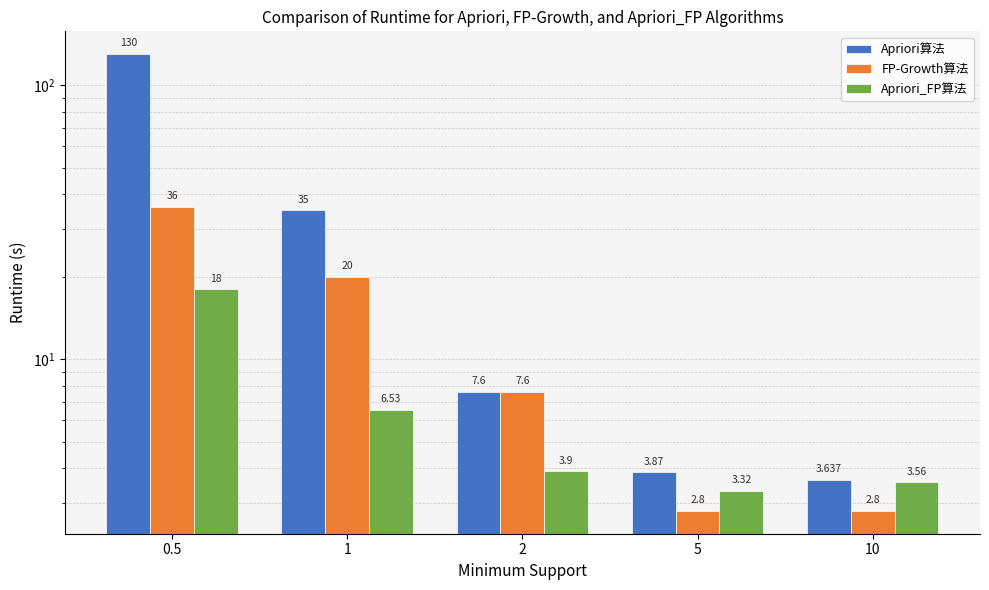

What is the label of the 1st bar from the right?

10